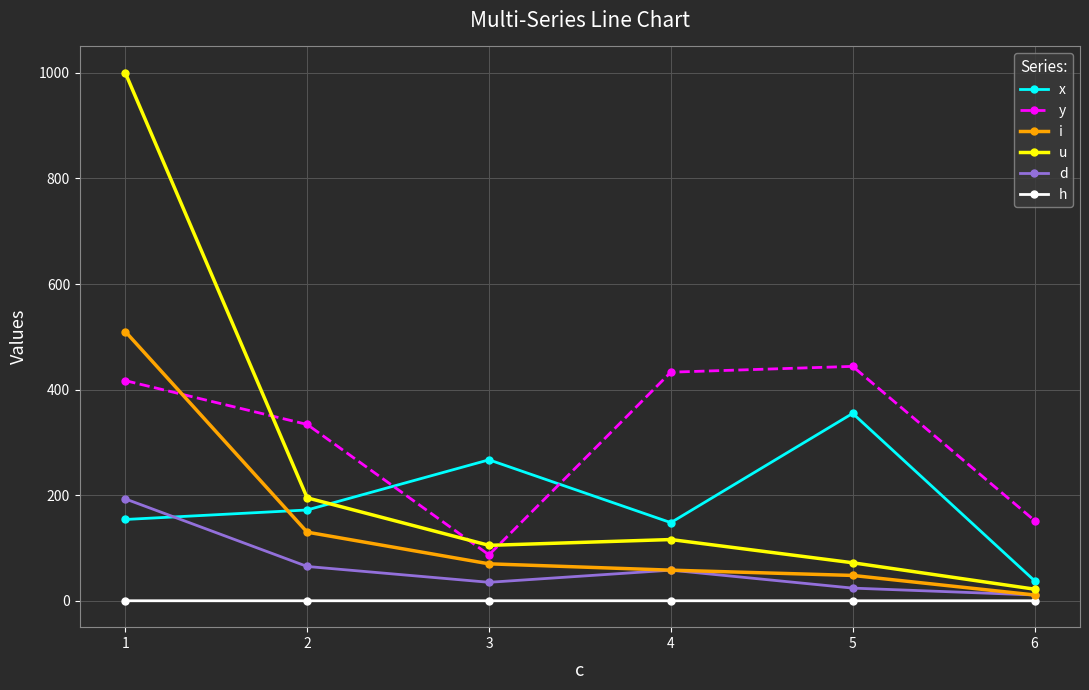

True or false: u and d intersect in this chart.

False